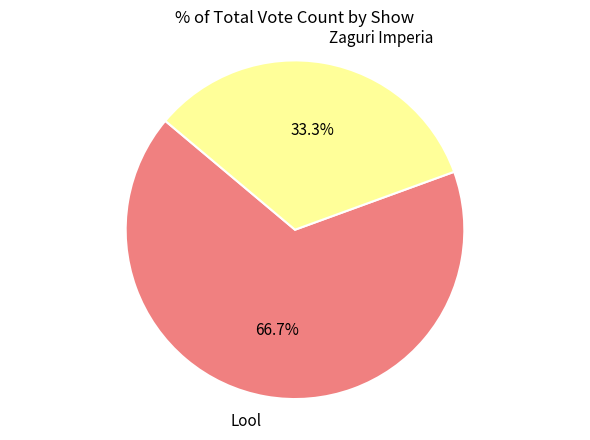

Rank the categories by value from lowest to highest.

Zaguri Imperia, Lool